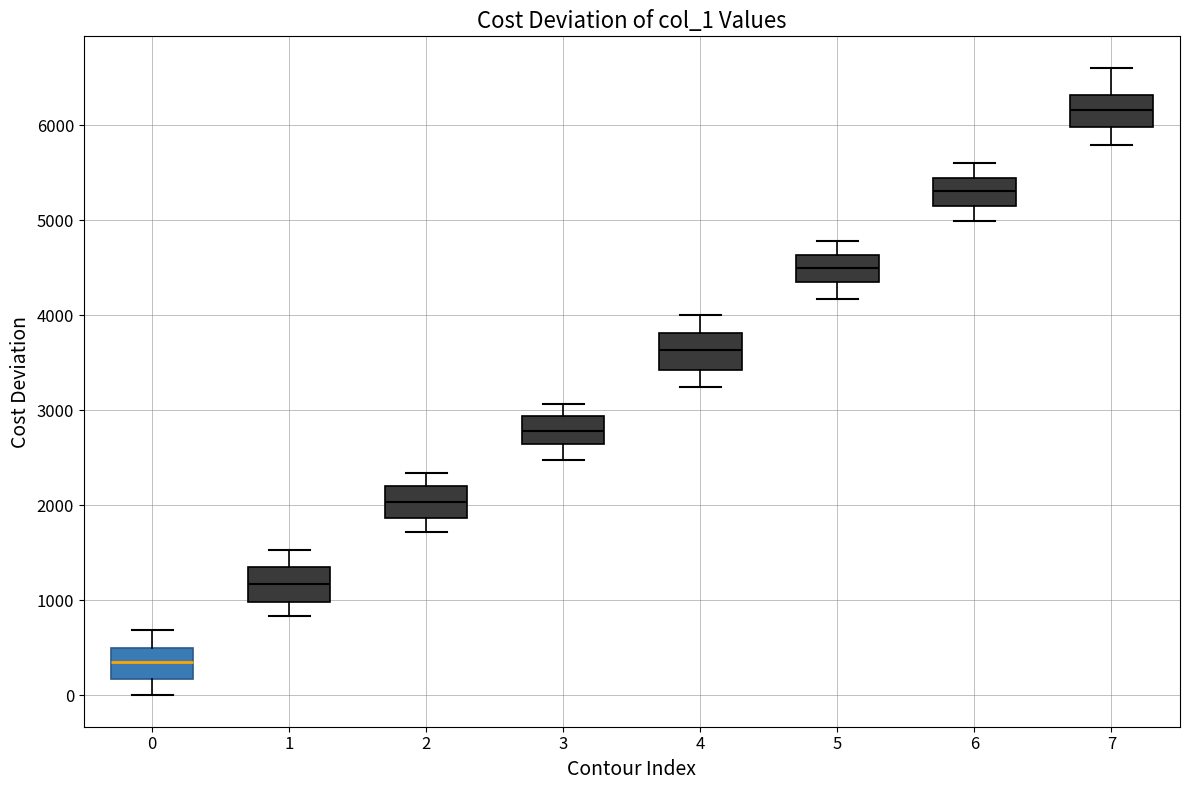

Reading left to right, transcribe this box plot: for each box, give where its median line is, the range the box spans, and where its two whiskers end, as read against the y-axis. The values are not printed on the chart, so give them approximately, as read against the axis.

0: median 300, box 200 to 500, whiskers 0 to 700
1: median 1200, box 1000 to 1300, whiskers 800 to 1500
2: median 2000, box 1900 to 2200, whiskers 1700 to 2300
3: median 2800, box 2600 to 2900, whiskers 2500 to 3100
4: median 3600, box 3400 to 3800, whiskers 3200 to 4000
5: median 4500, box 4300 to 4600, whiskers 4200 to 4800
6: median 5300, box 5200 to 5400, whiskers 5000 to 5600
7: median 6200, box 6000 to 6300, whiskers 5800 to 6600